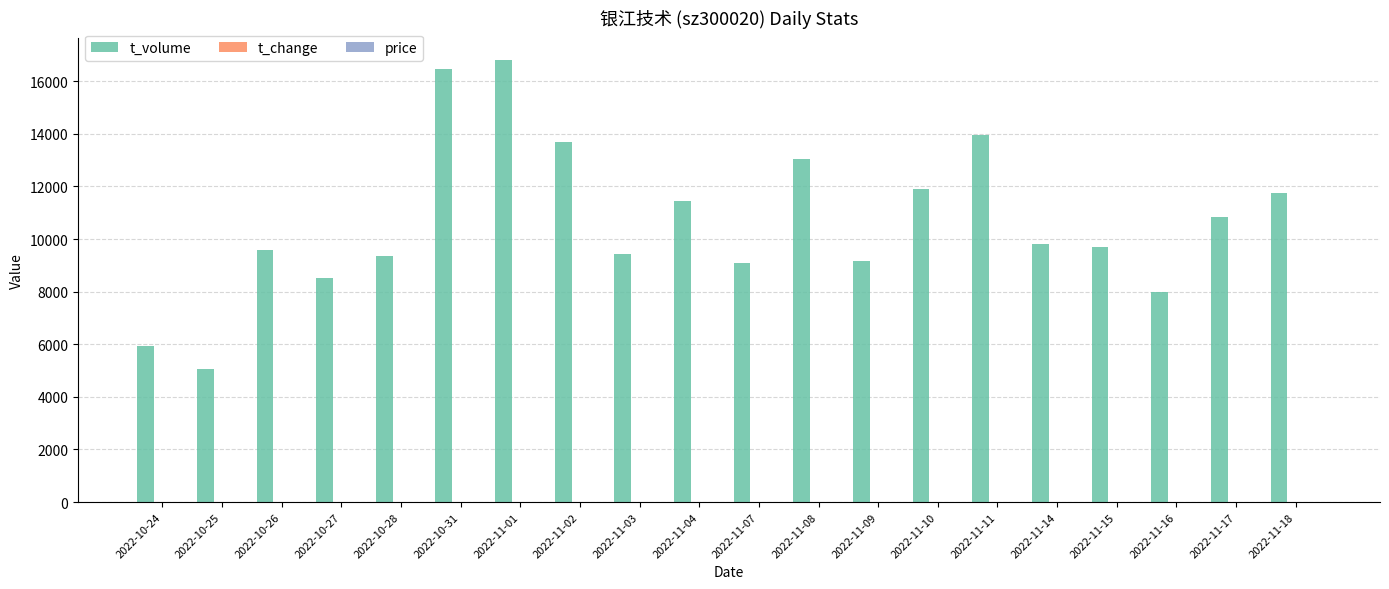

What is the average value of the t_volume series?

10674.8